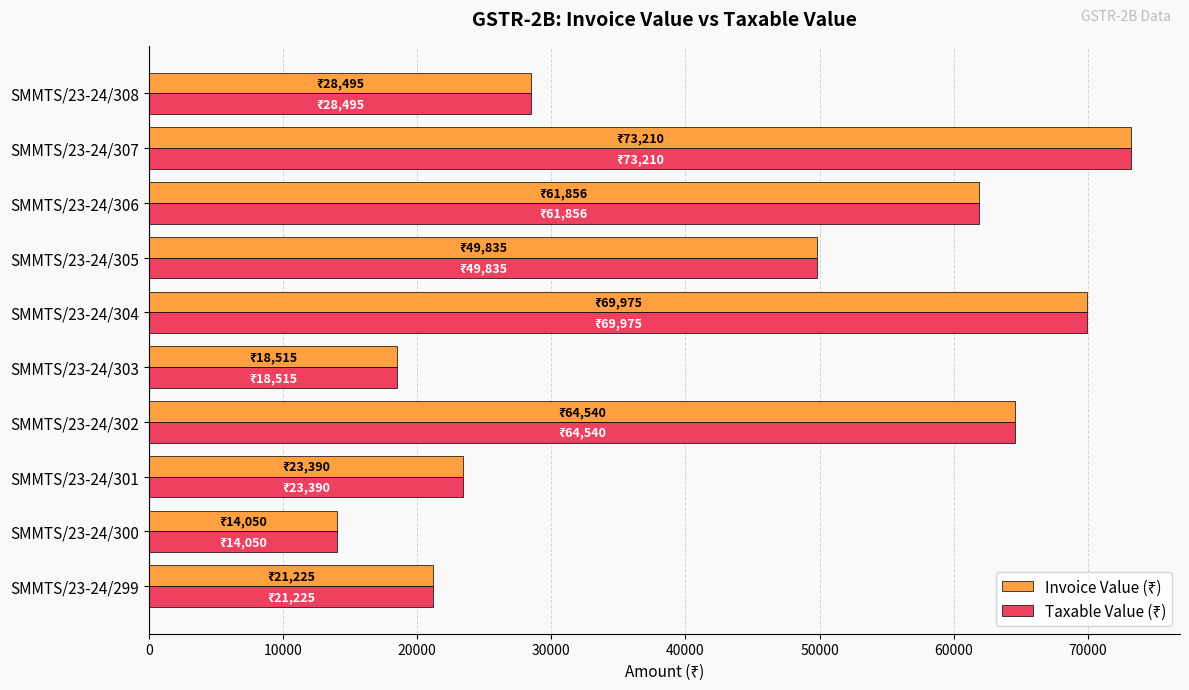

What is the smallest value displayed?

14050